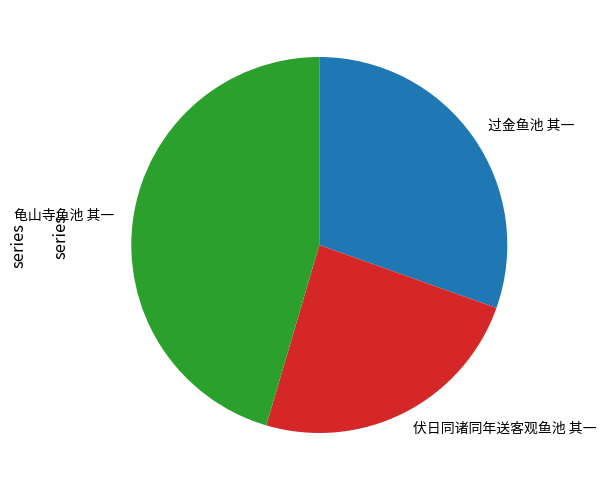

Does any single category account for the majority?

No